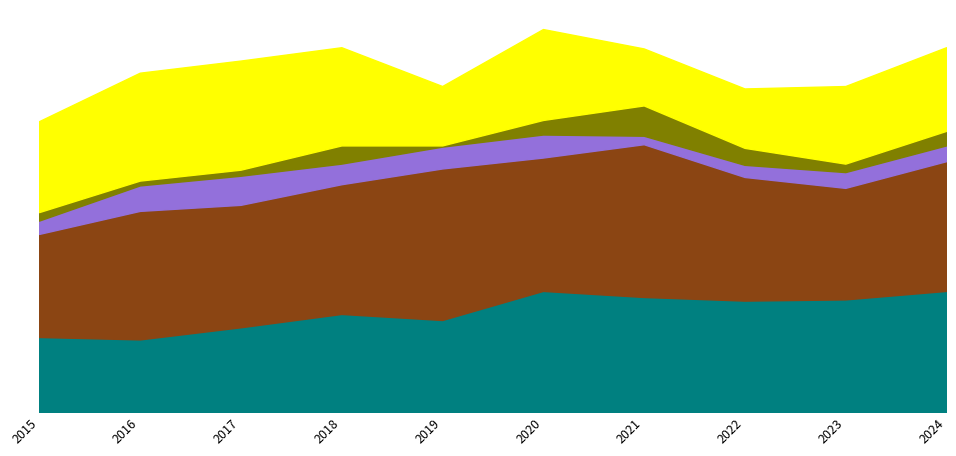

What are all the series names shown in the legend?

Aggravated Assault, Aggravated Battery, Criminal Sexual Assault, Homicide, Robbery